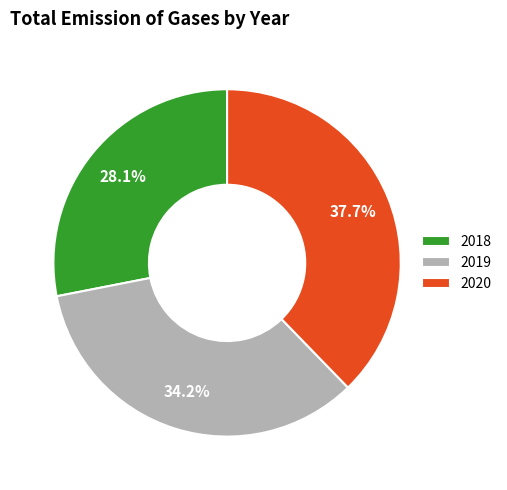

To the nearest percent, what is the difference between the largest and smallest slice percentages?

10%